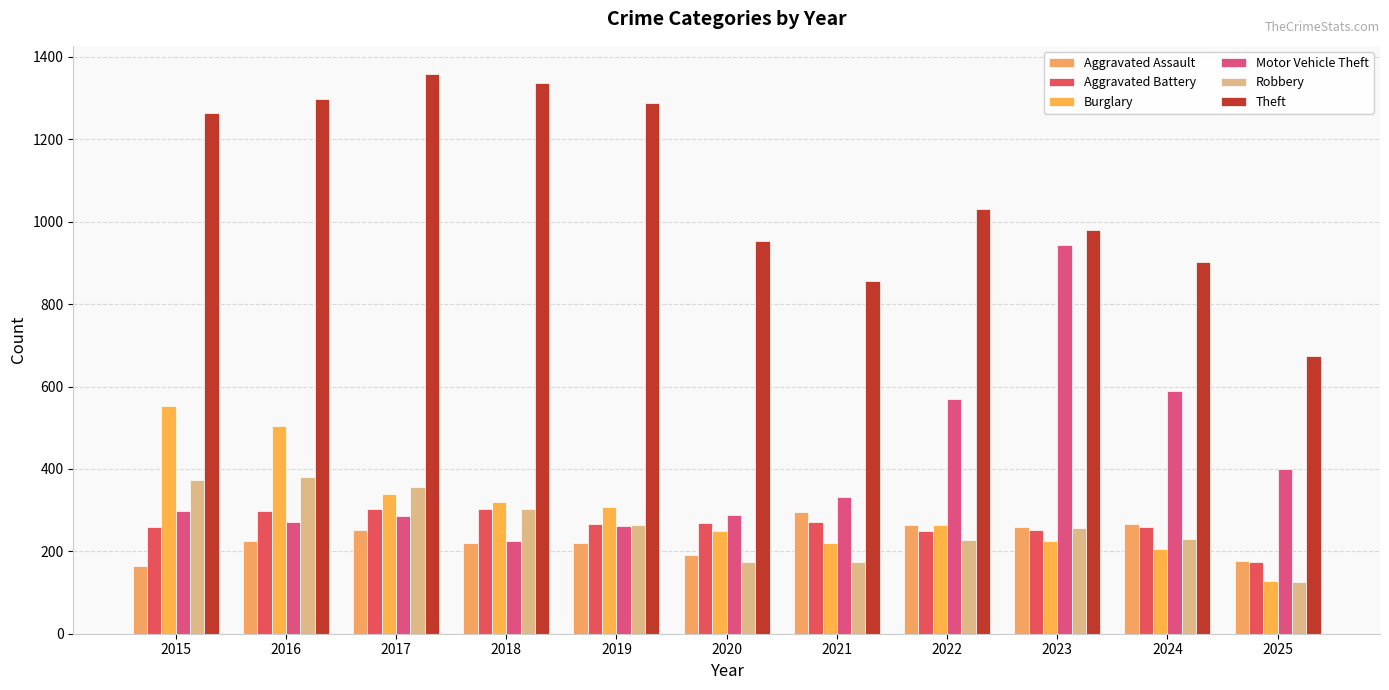

List the labels in order of Aggravated Assault value, smallest first.

2015, 2025, 2020, 2018, 2019, 2016, 2017, 2023, 2022, 2024, 2021